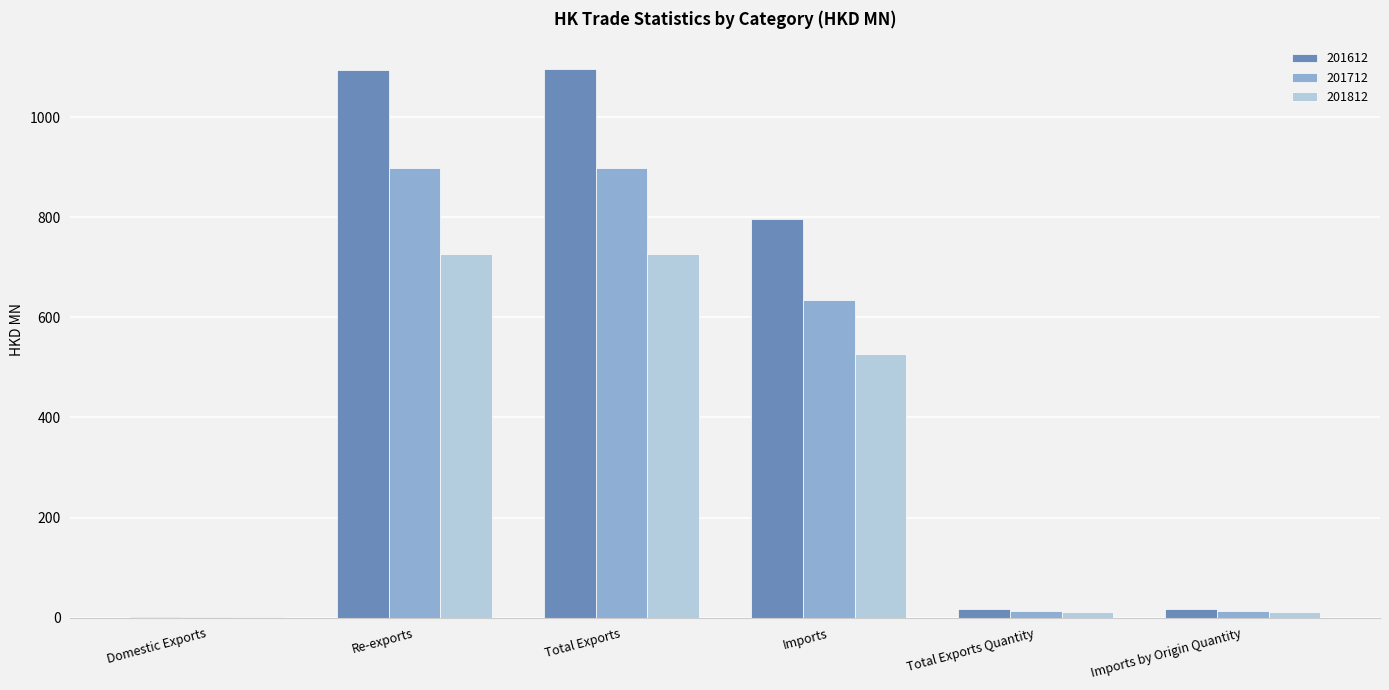

How many groups of bars are there?

6